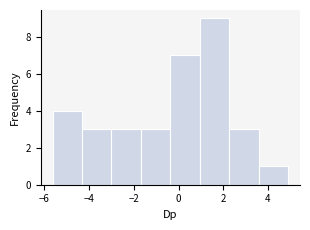

Over which range of the x-axis is the bar tallest?

1.0 to 2.2